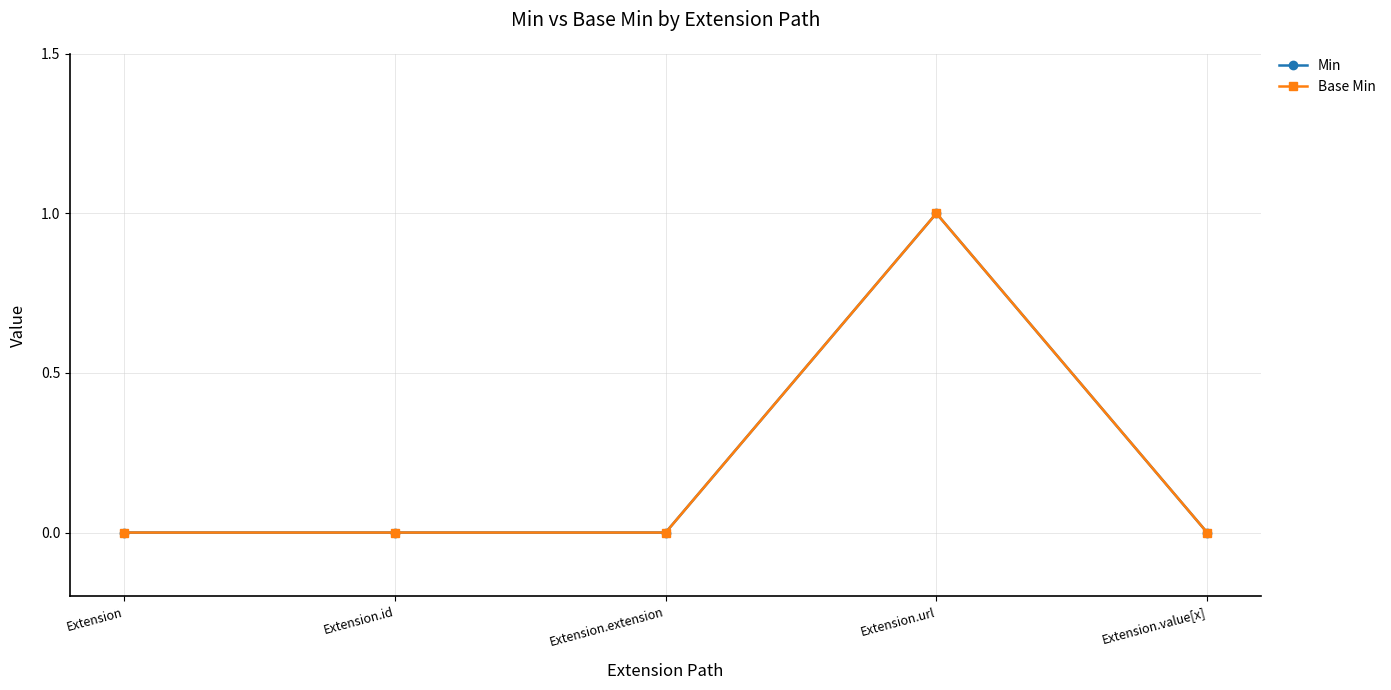

Reading left to right, list all the values displayed in this chart.

Min: Extension=0	Extension.id=0	Extension.extension=0	Extension.url=1	Extension.value[x]=0
Base Min: Extension=0	Extension.id=0	Extension.extension=0	Extension.url=1	Extension.value[x]=0